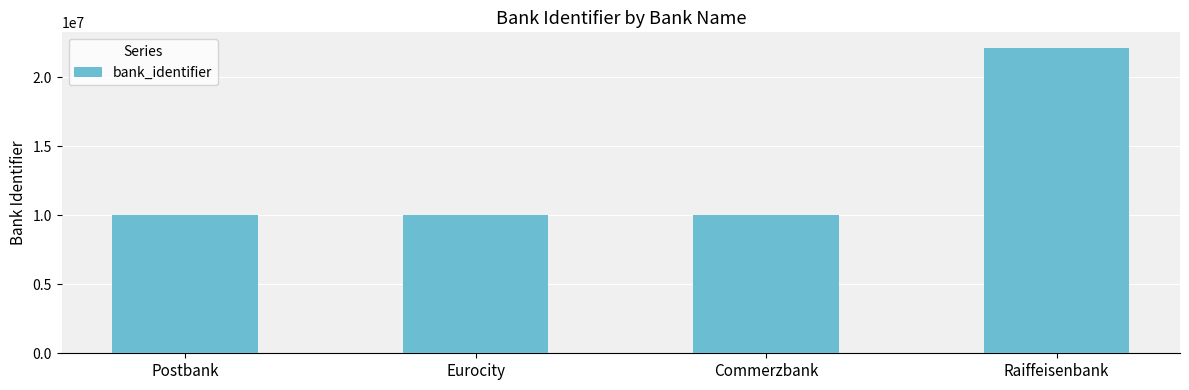

What position from the left is Raiffeisenbank?

4